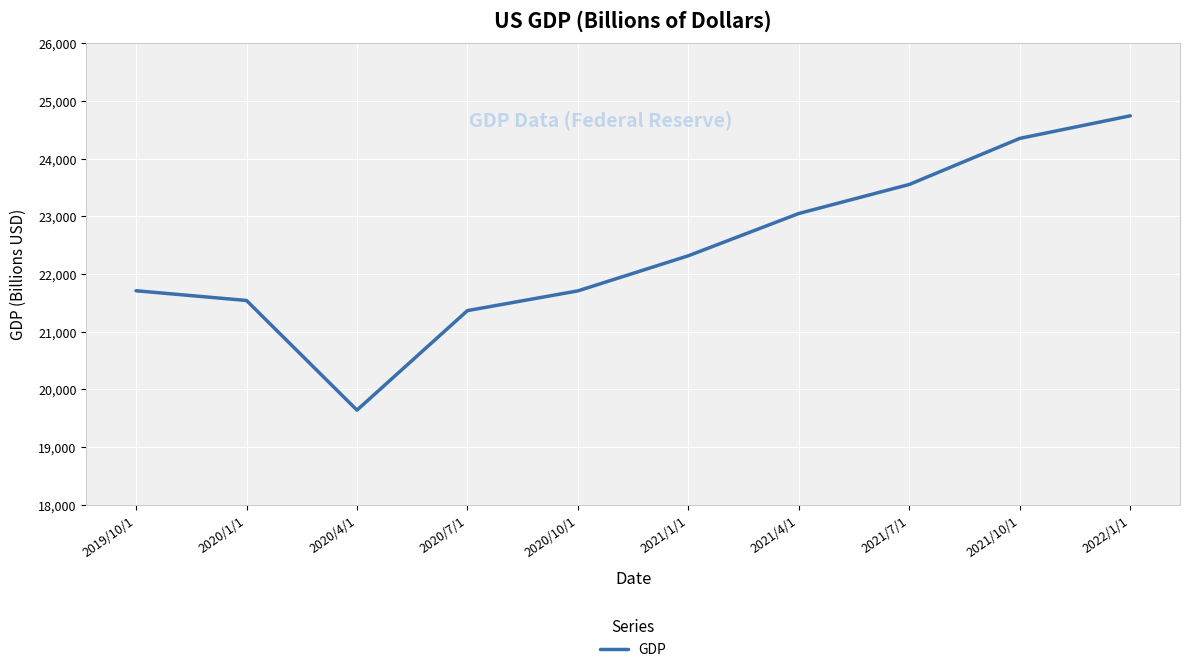

What is the change in value from 2020/10/1 to 2021/10/1?

+2644.4